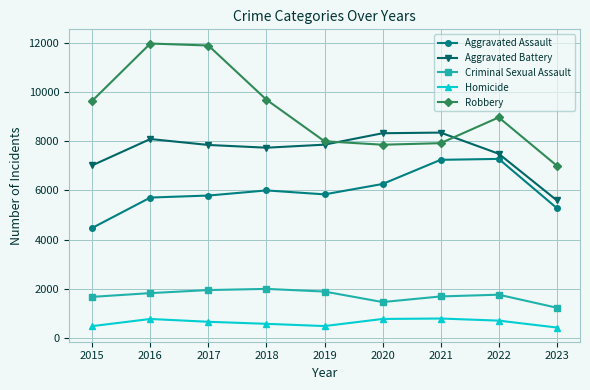

Is it true that Criminal Sexual Assault equals 2904 at 2015?

False